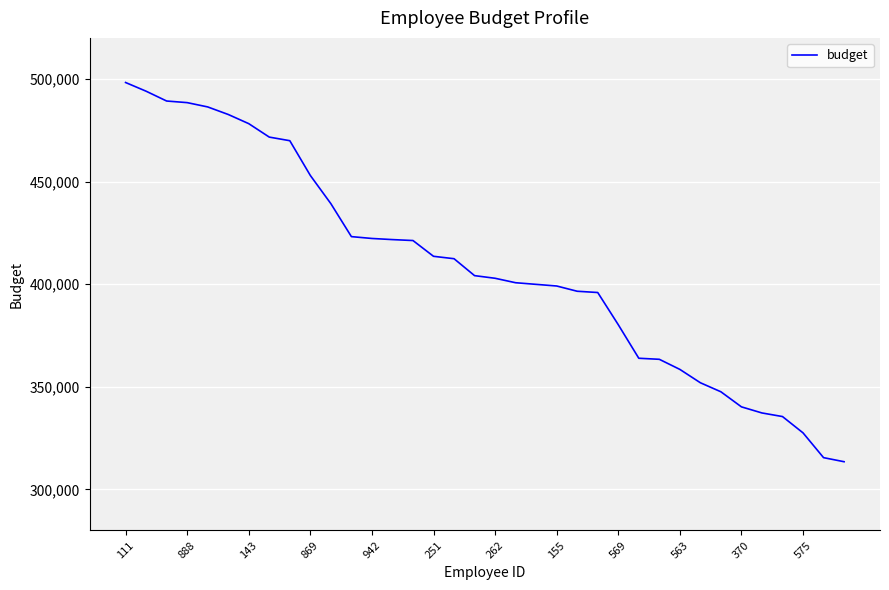

What is the sum of all values?

14699171